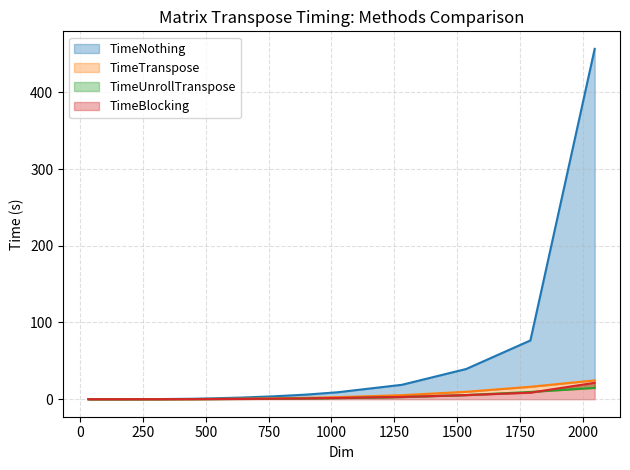

How many distinct data groups are displayed?

4